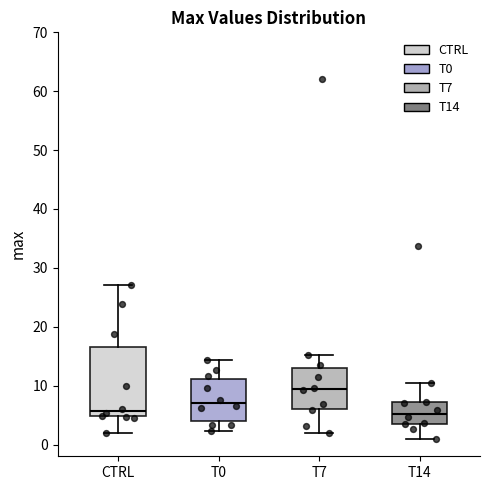

Which box's median line is the highest?

T7